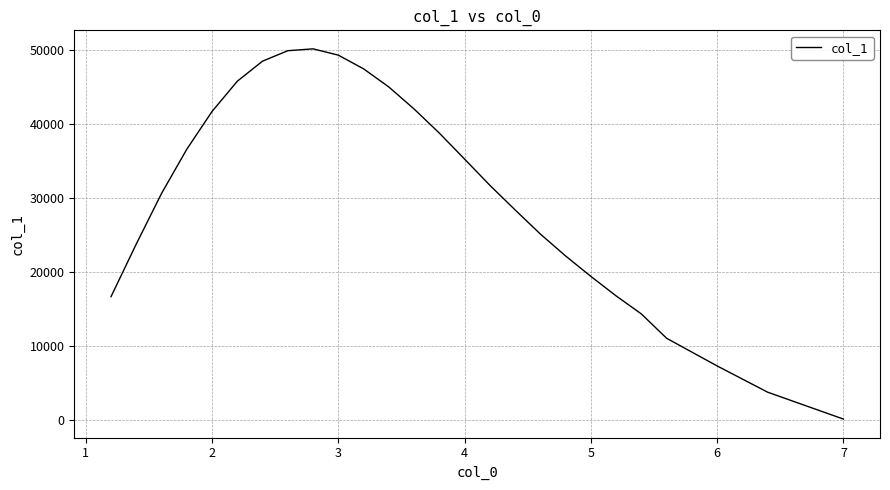

What is the greatest value displayed?

50116.2